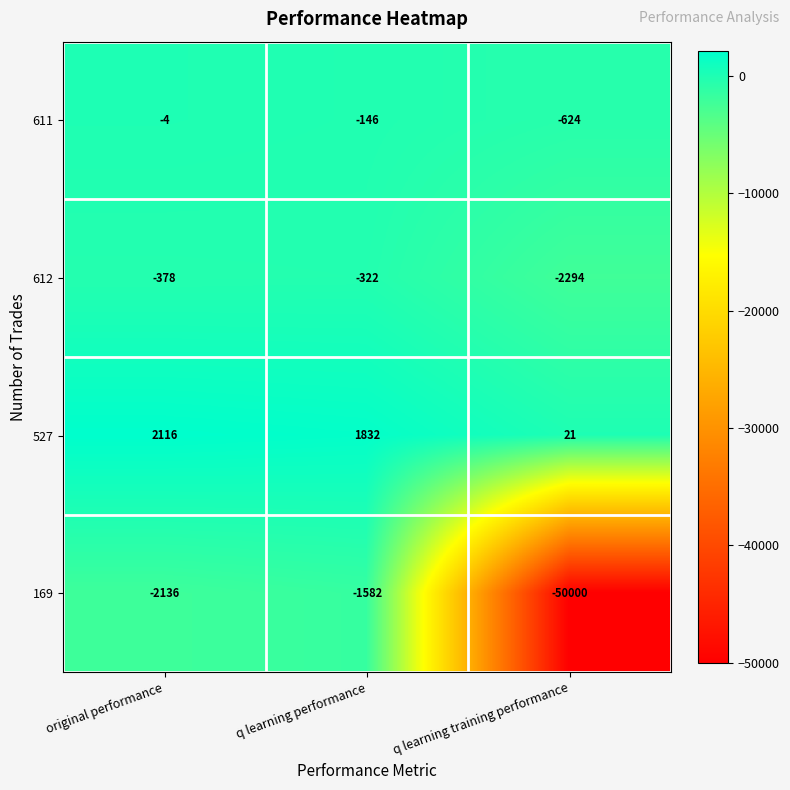

What is the difference between the 169 values at q learning training performance and original performance?

47864